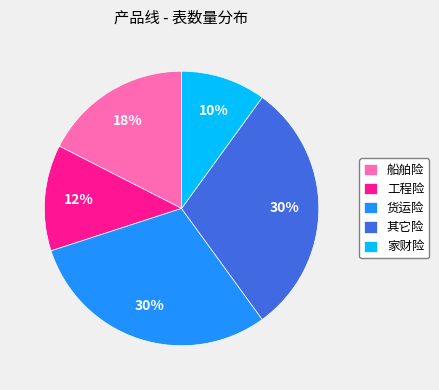

Between 货运险 and 工程险, which is larger?

货运险